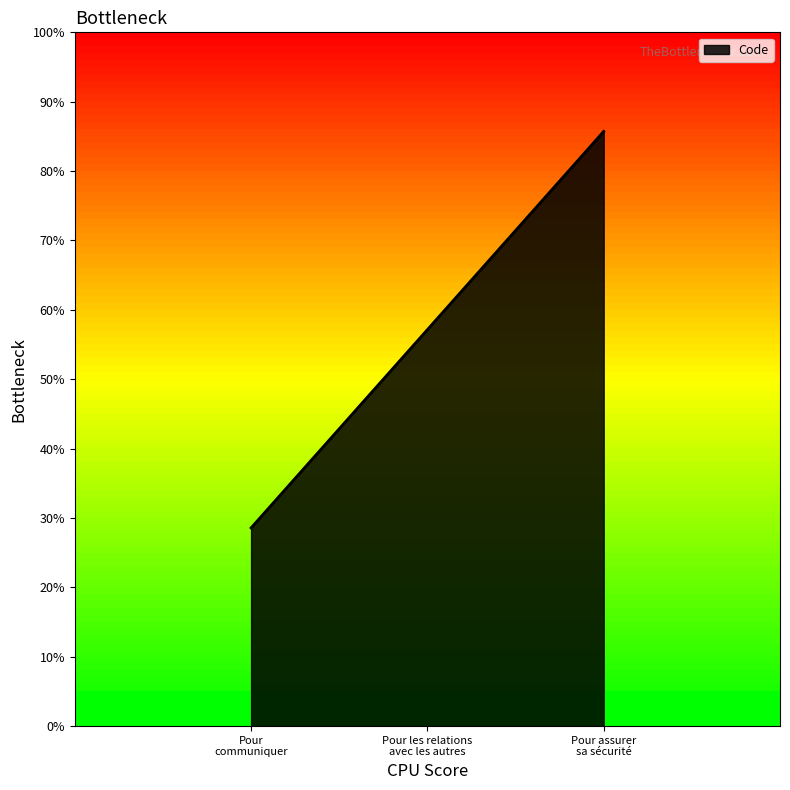

Rank the categories by value from highest to lowest.

Pour assurer
sa sécurité, Pour les relations
avec les autres, Pour
communiquer